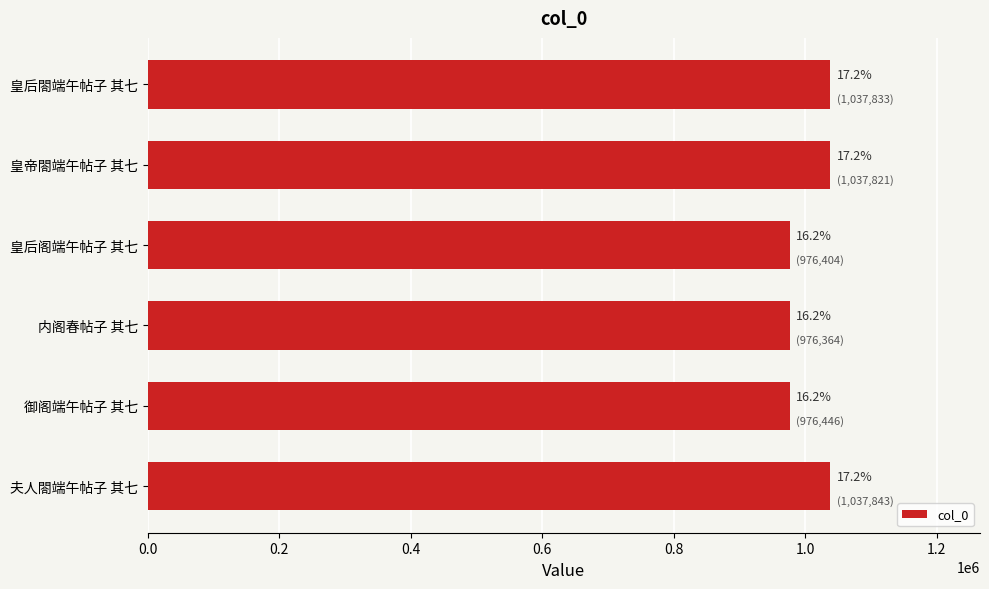

What is the sum of all values?

6042711